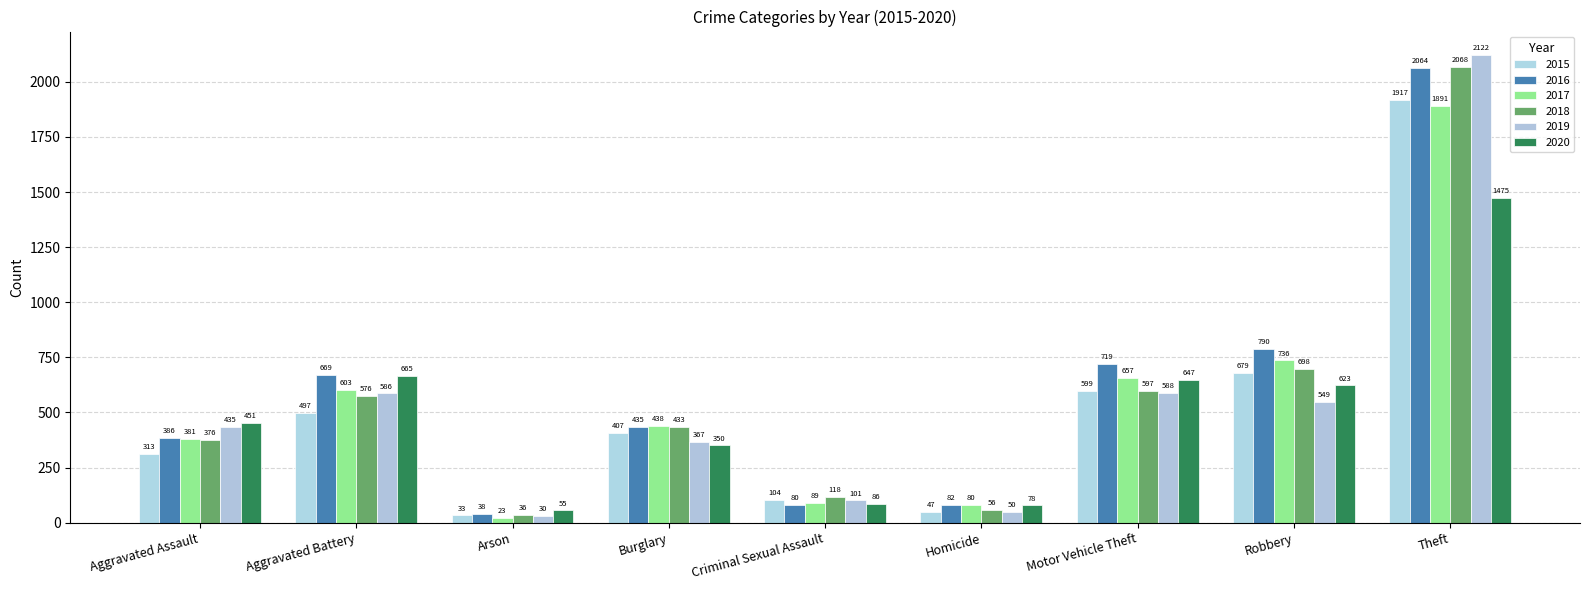

What position from the right is Motor Vehicle Theft?

3